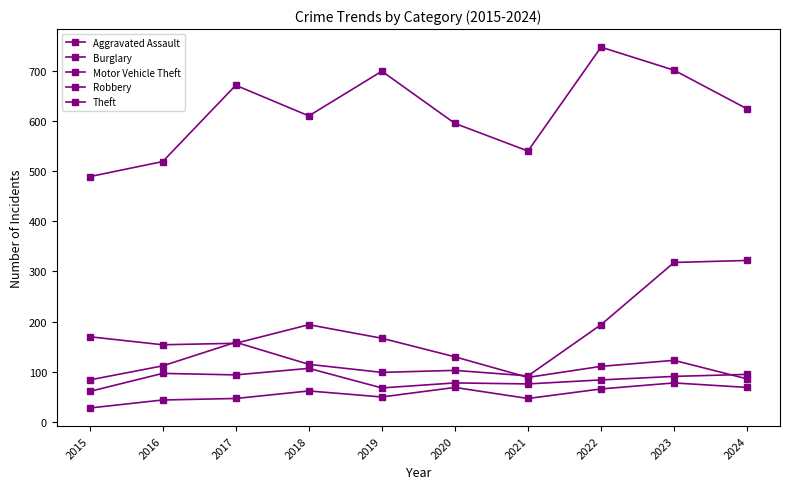

Is this an area chart (filled region under the line)?

No